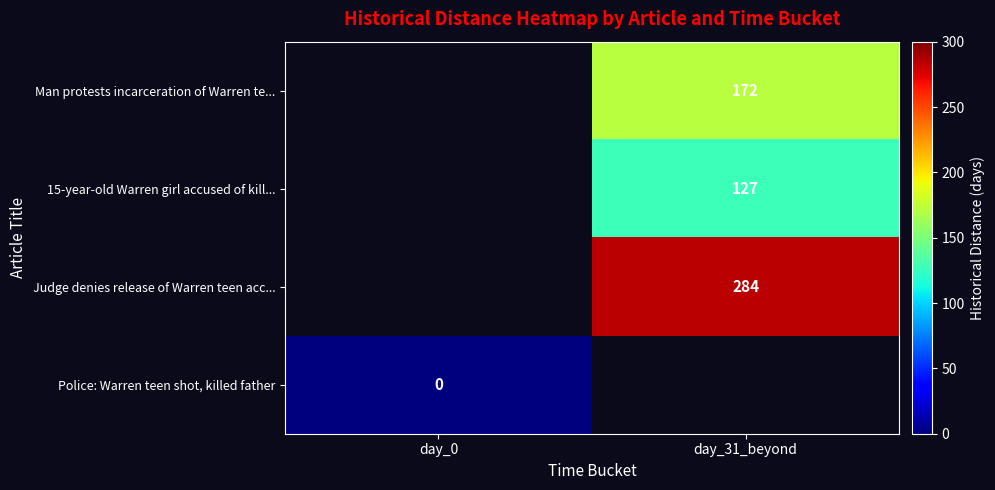

Between day_0 and day_31_beyond, which is larger?

day_31_beyond